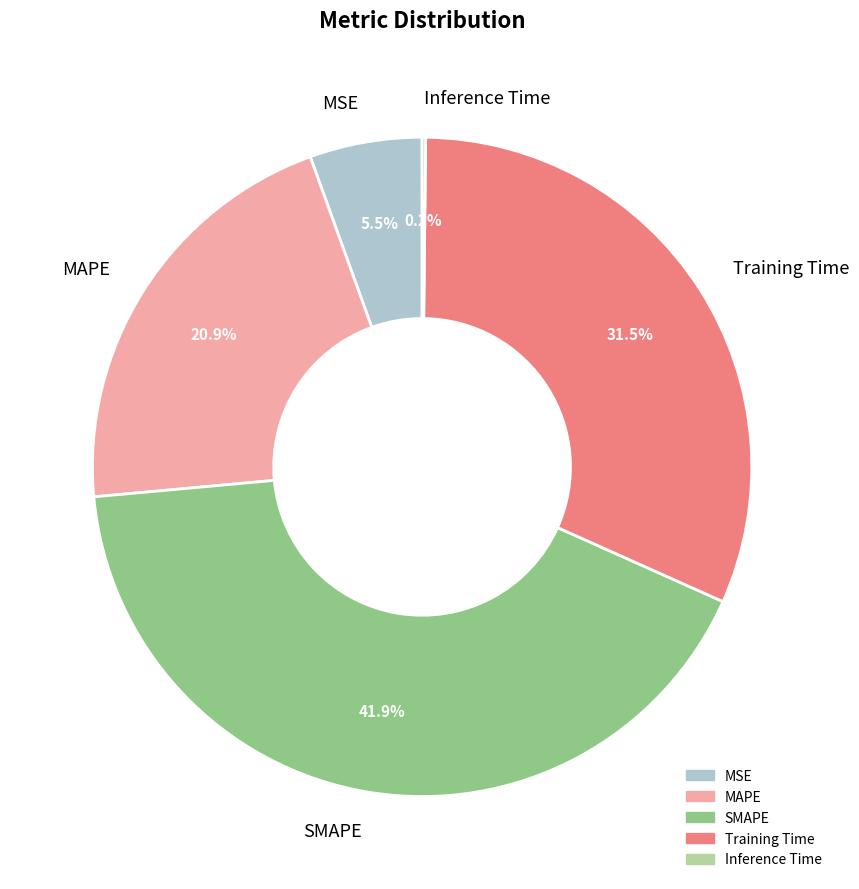

Is it true that MAPE is 21% of the pie?

True